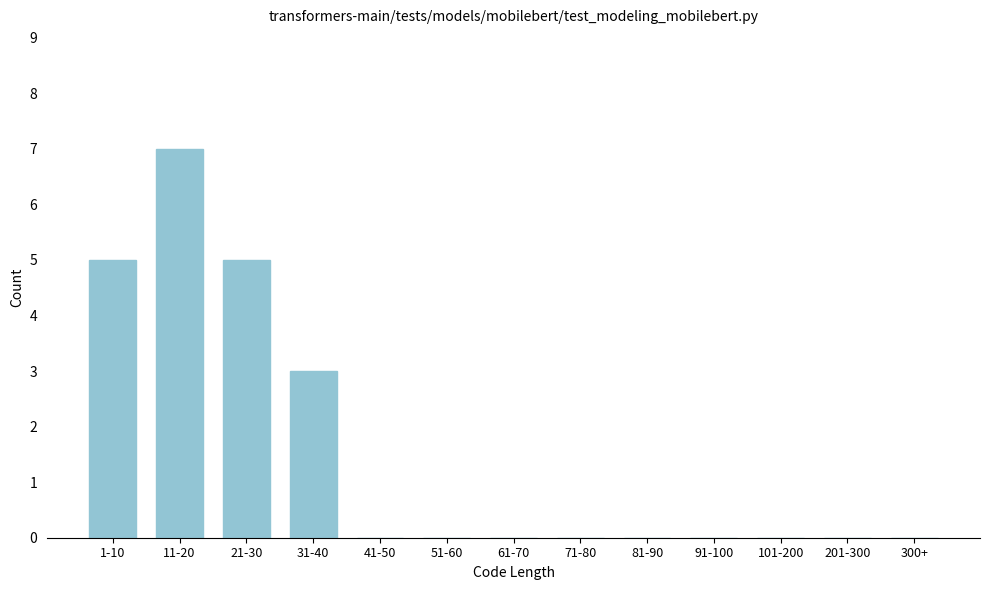

Reading right to left, extract all data points from this chart.

300+=0	201-300=0	101-200=0	91-100=0	81-90=0	71-80=0	61-70=0	51-60=0	41-50=0	31-40=3	21-30=5	11-20=7	1-10=5